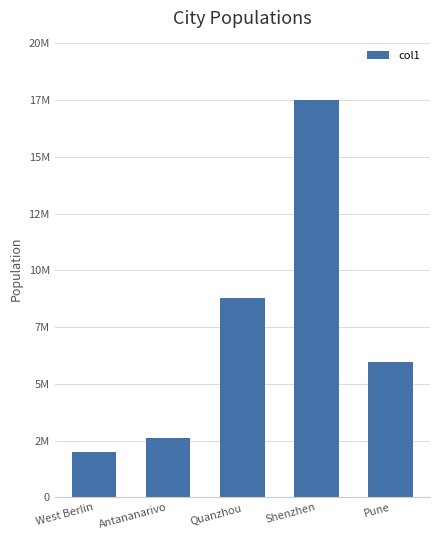

What is the sum of all values?

36816520